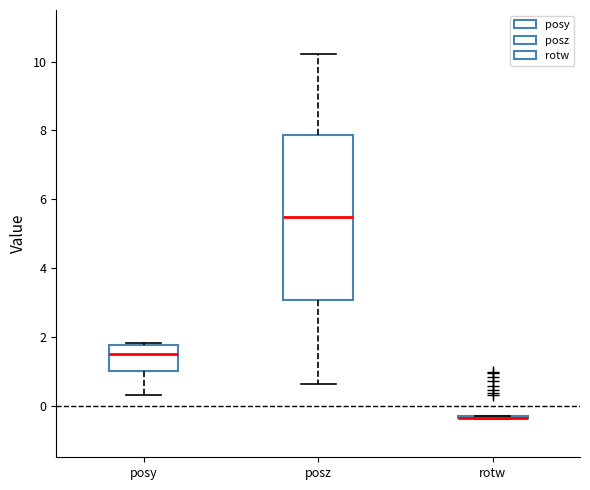

Comparing the boxes themselves (not the whiskers), which one is the tallest?

posz